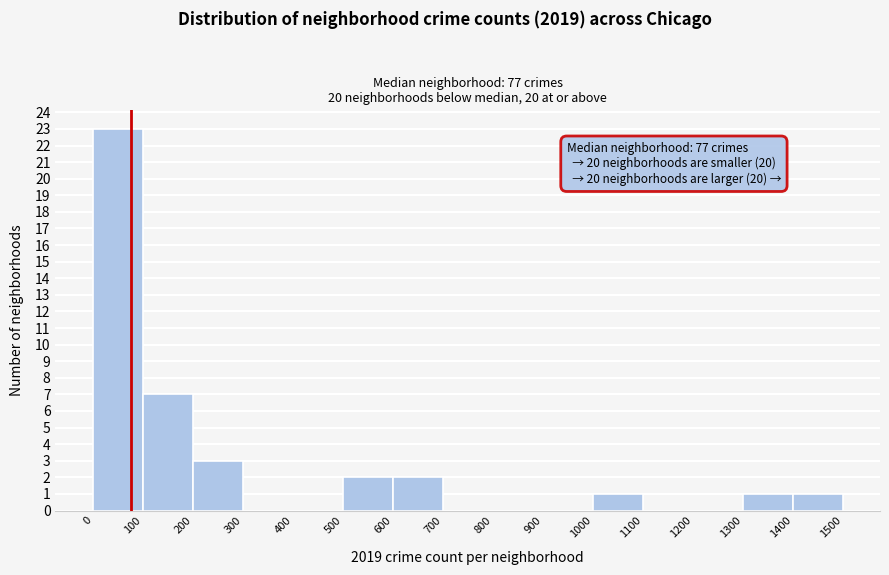

Over which range of the x-axis is the bar tallest?

0 to 100